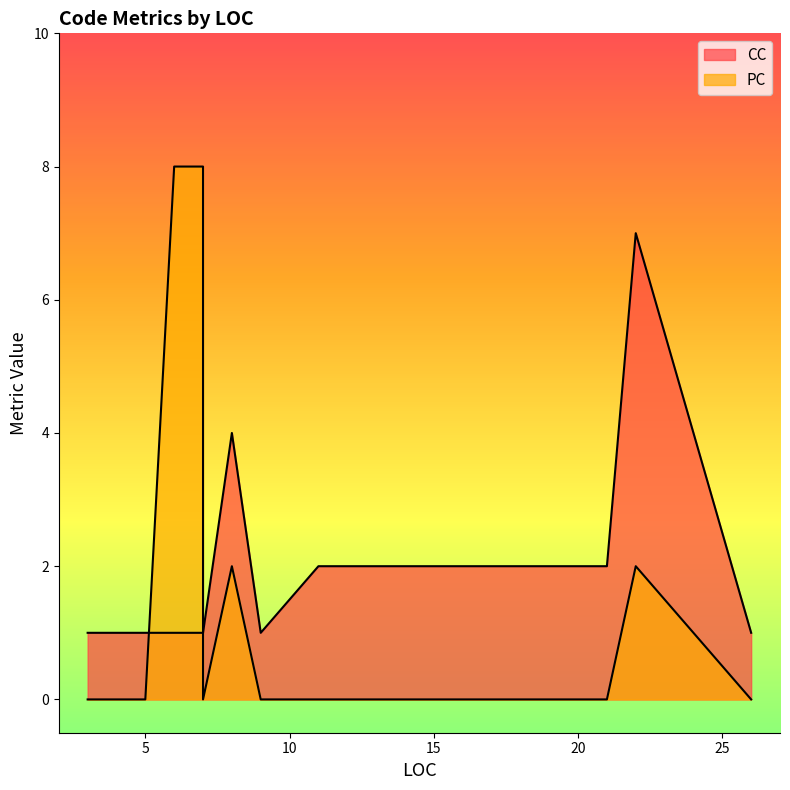

What is the greatest value displayed?

8